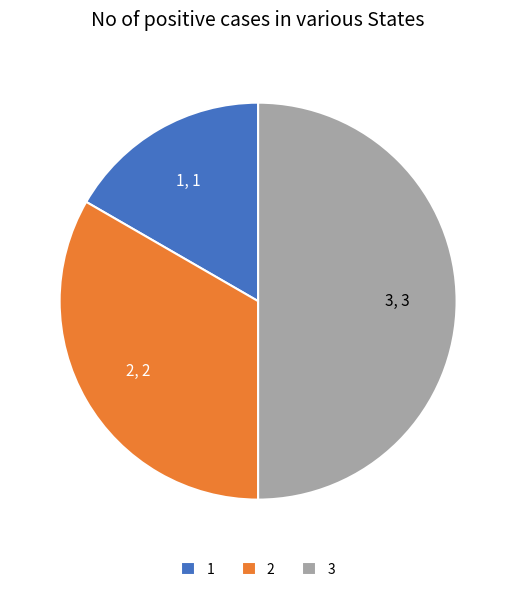

Which slice is the largest?

3